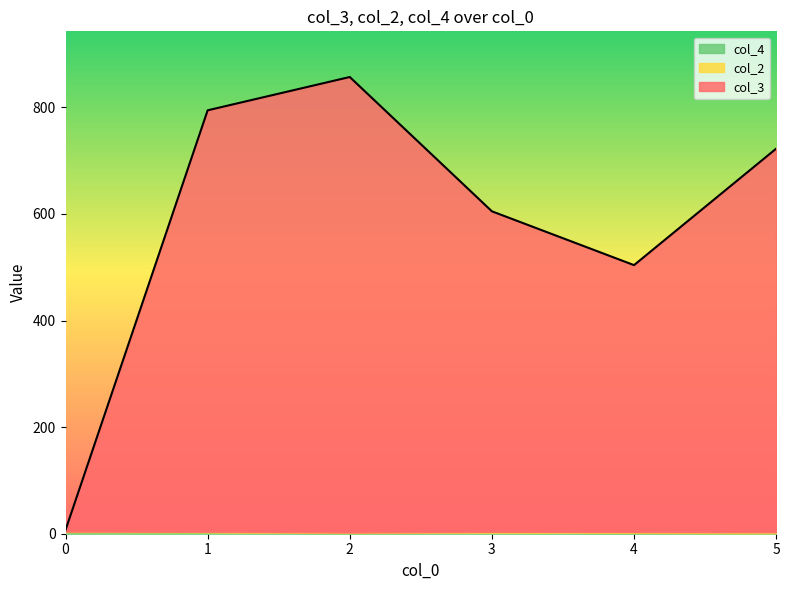

At which category is the sum across all series the highest?

2